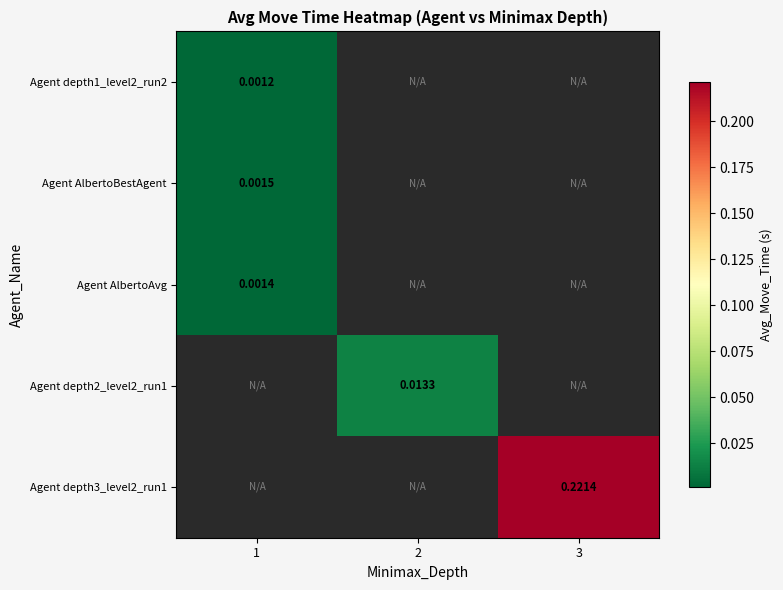

Which category has the lowest value in the Agent depth1_level2_run2 series?

1